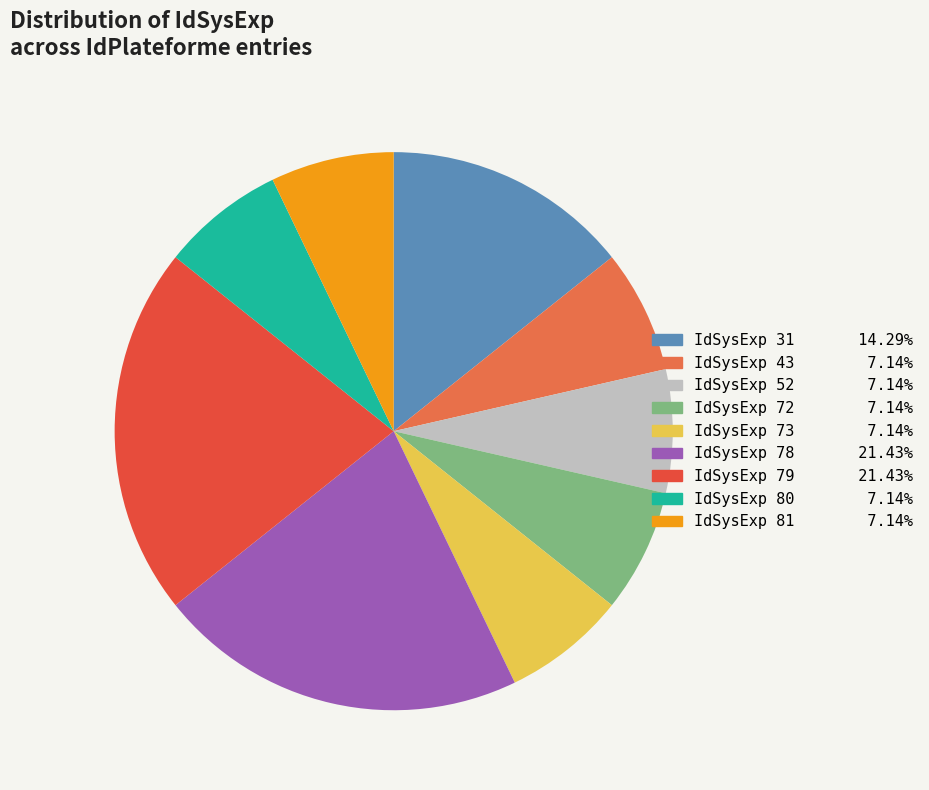

Is there any slice that represents more than half of the pie?

No